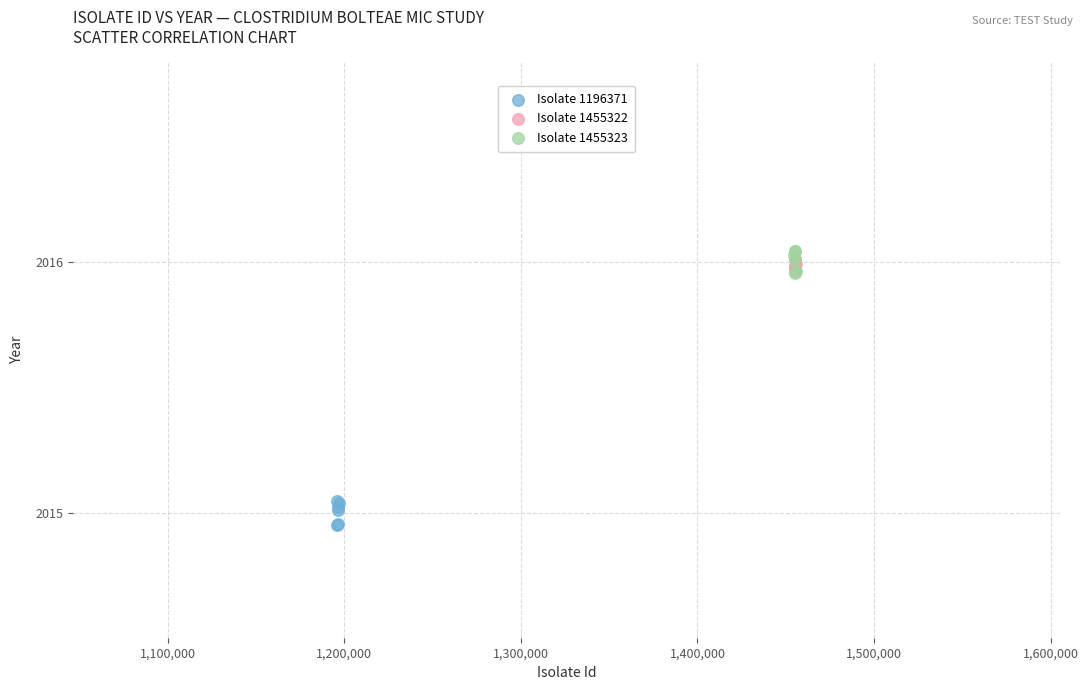

Which series contains the lowest Y value?

Isolate 1196371